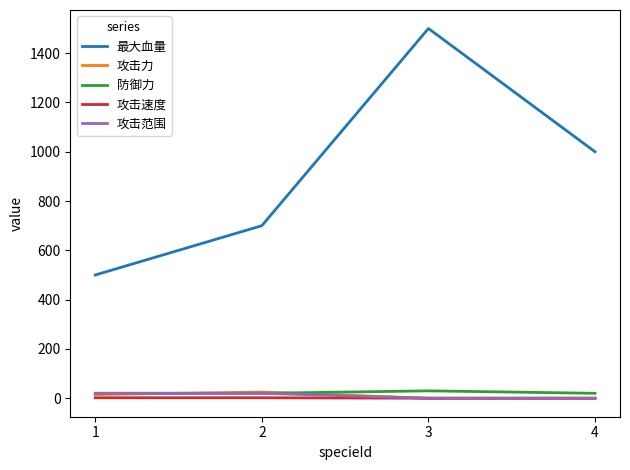

Which series changed the most between 1 and 4?

最大血量